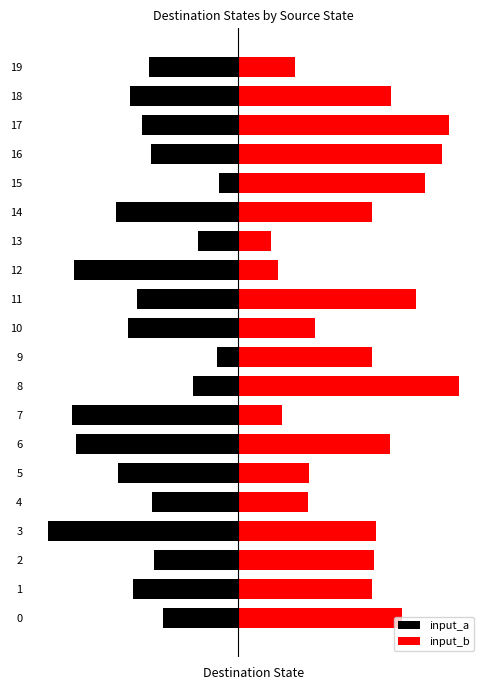

The input_a series shows -70 at 0. True or false?

False